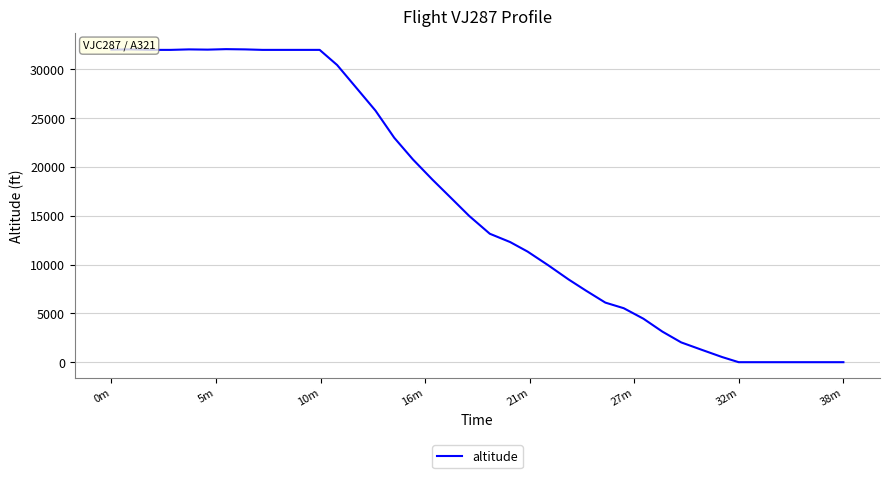

True or false: the data has more than 1 interior local peaks.

True